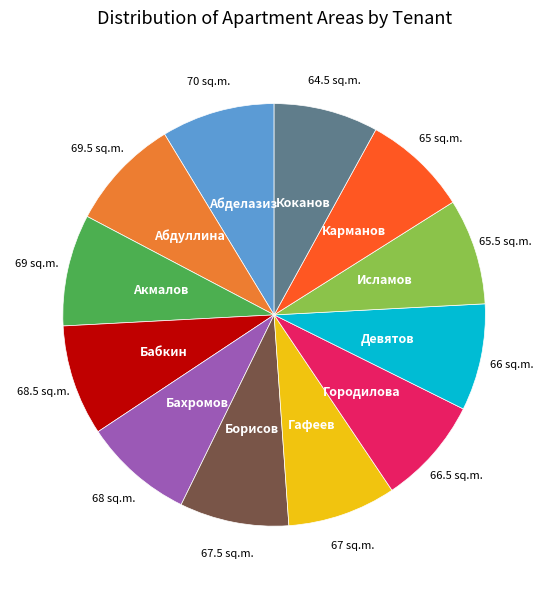

Is there any slice that represents more than half of the pie?

No